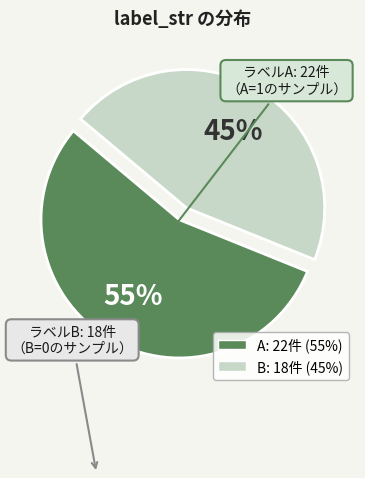

Combined, do B and A account for over 50%?

Yes